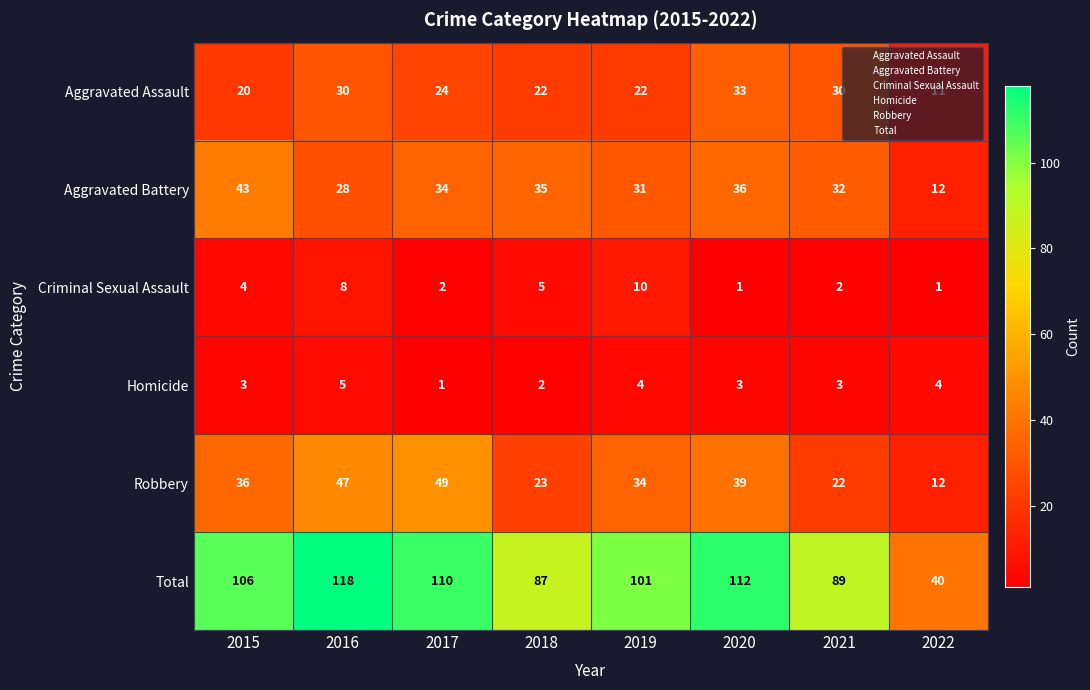

Between 2015 and 2022, which series saw the biggest shift?

Total